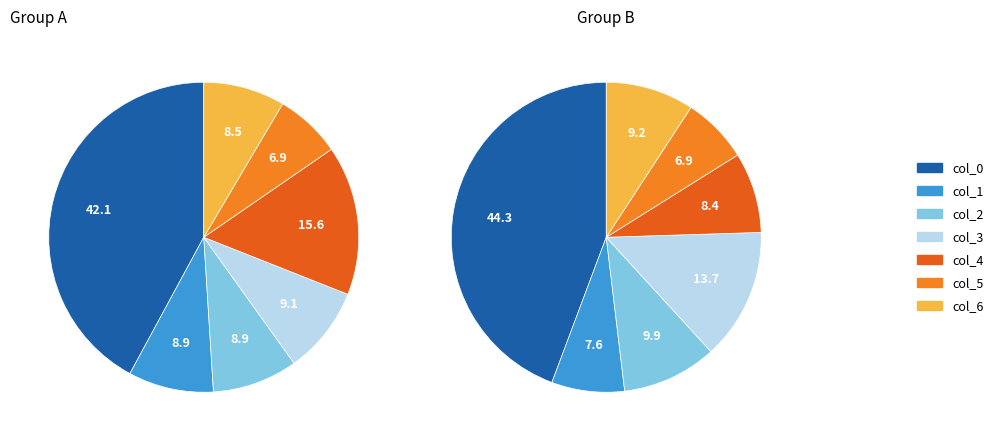

To the nearest percent, what is the difference between the col_6 and col_2 slice percentages?

1%